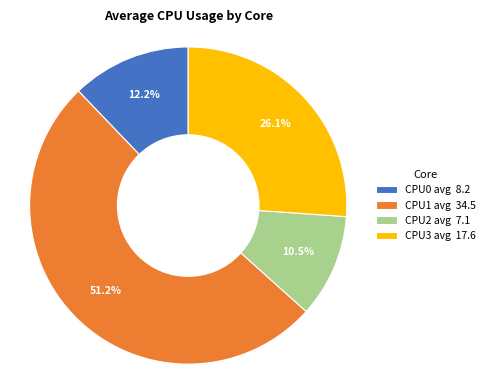

Does any single category account for the majority?

Yes